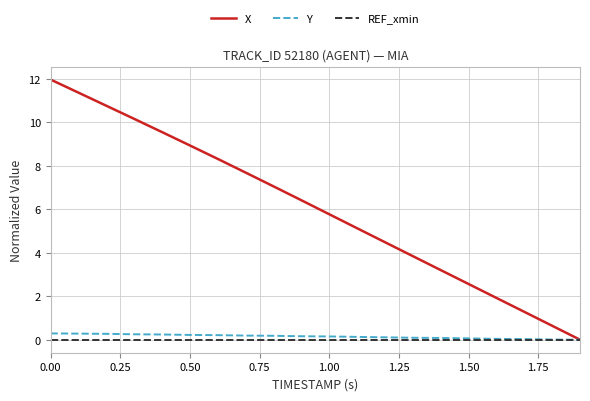

Which series has the largest total across all categories?

X